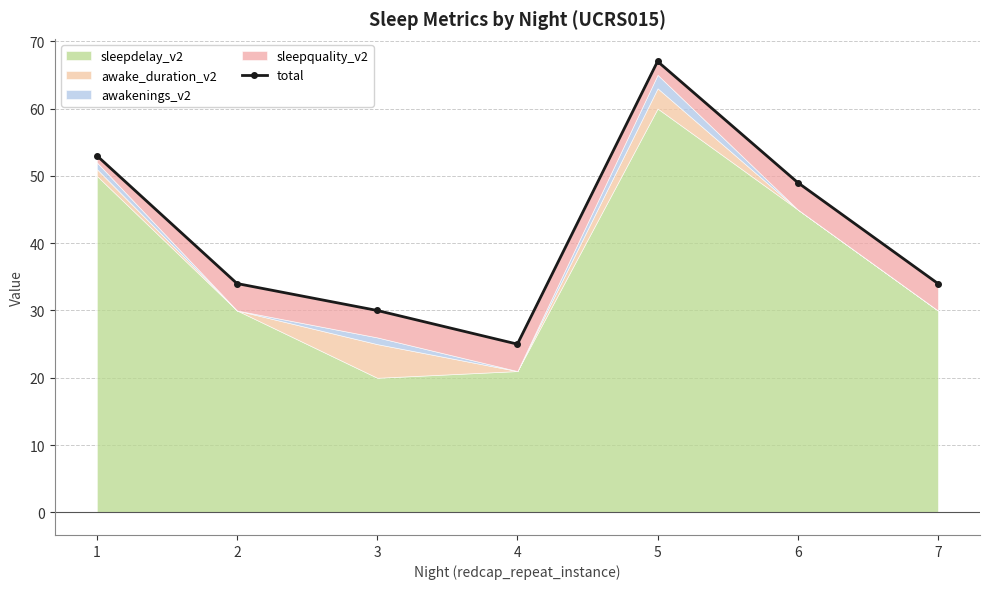

At which category does the data reach its first local peak?

5